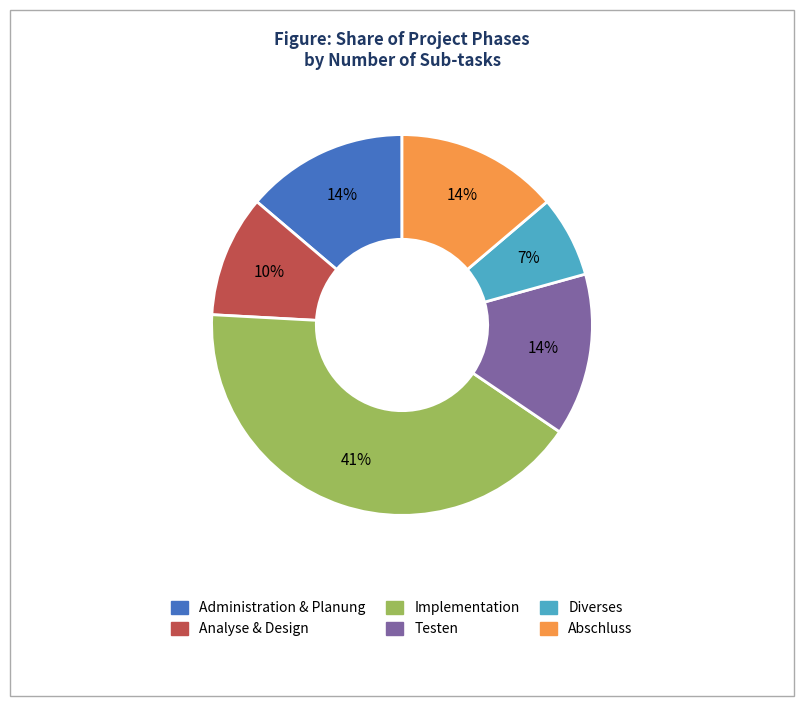

How many slices are in this pie chart?

6